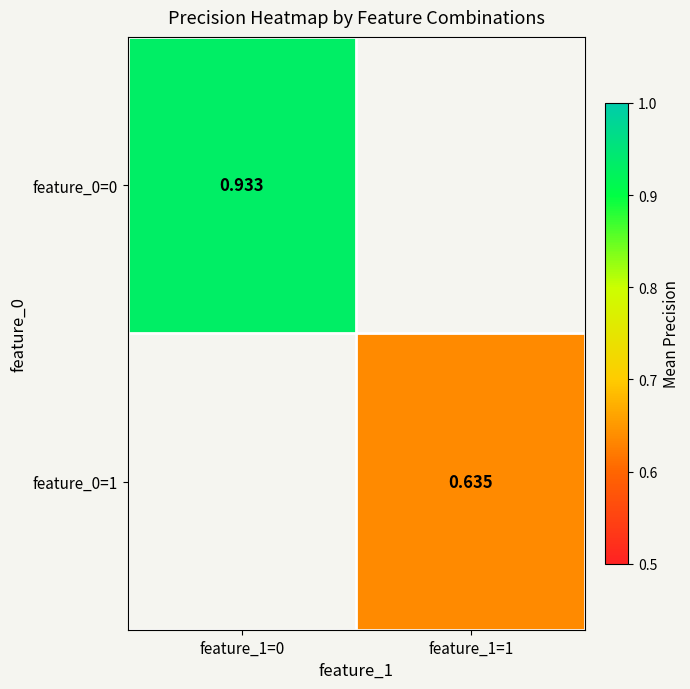

Count the number of categories in the chart.

2